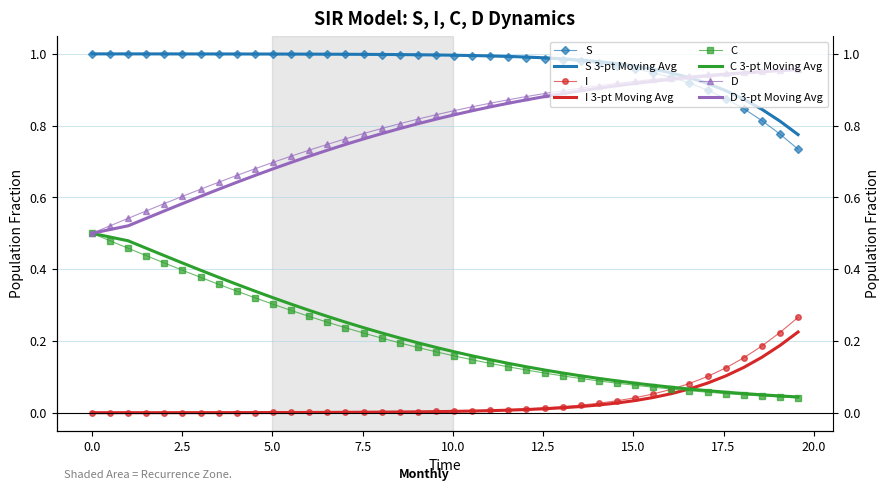

Which series has the largest total across all categories?

S